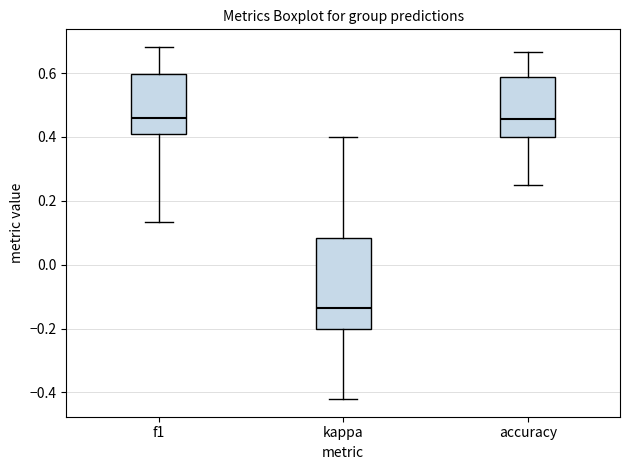

Reading left to right, transcribe this box plot: for each box, give where its median line is, the range the box spans, and where its two whiskers end, as read against the y-axis. The values are not printed on the chart, so give them approximately, as read against the axis.

f1: median 0.46, box 0.40 to 0.60, whiskers 0.14 to 0.68
kappa: median -0.14, box -0.20 to 0.08, whiskers -0.42 to 0.40
accuracy: median 0.46, box 0.40 to 0.58, whiskers 0.26 to 0.66